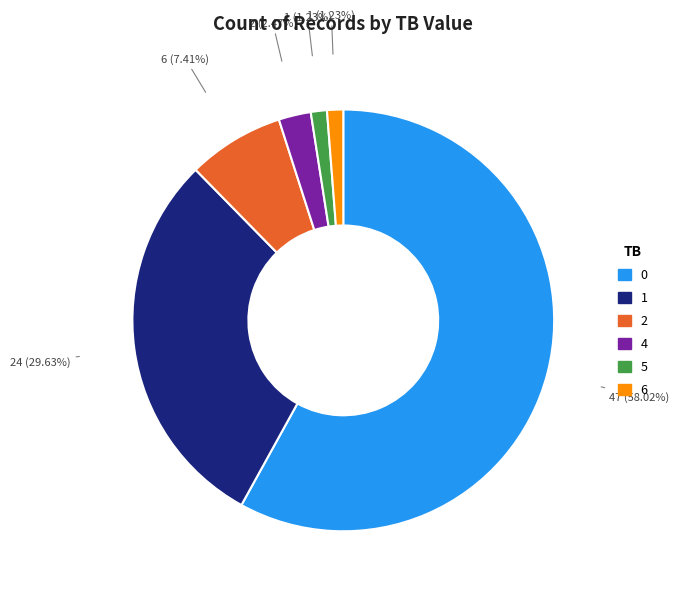

What is the ratio of the value at 2 to the value at 4?

3.0